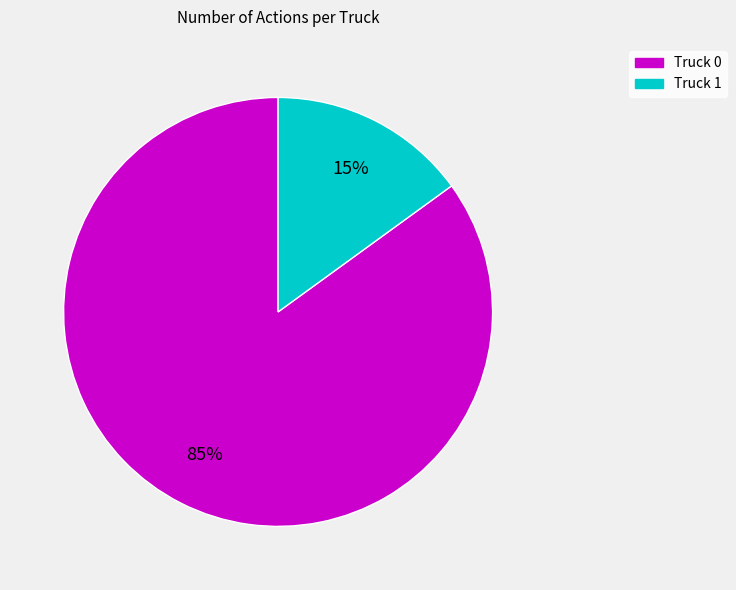

Does Truck 0 represent more than half of the total?

Yes